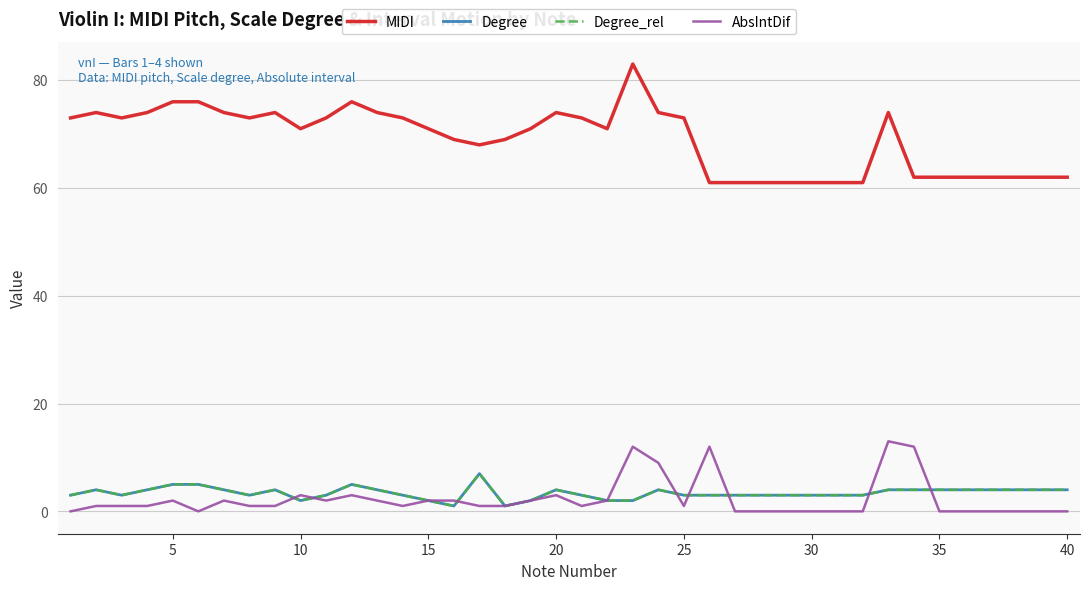

Is this an area chart (filled region under the line)?

No